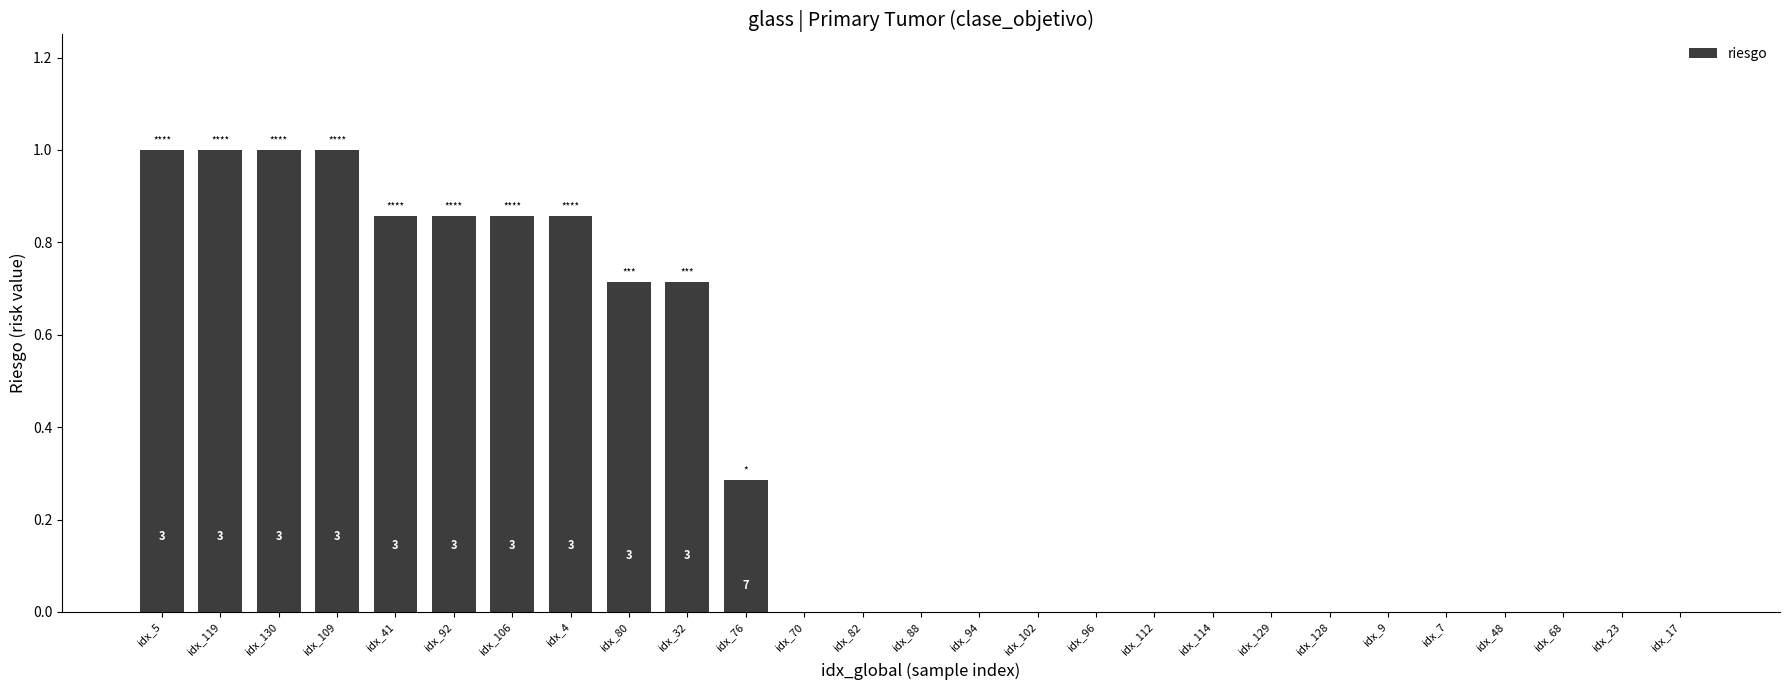

Are the bars horizontal?

No